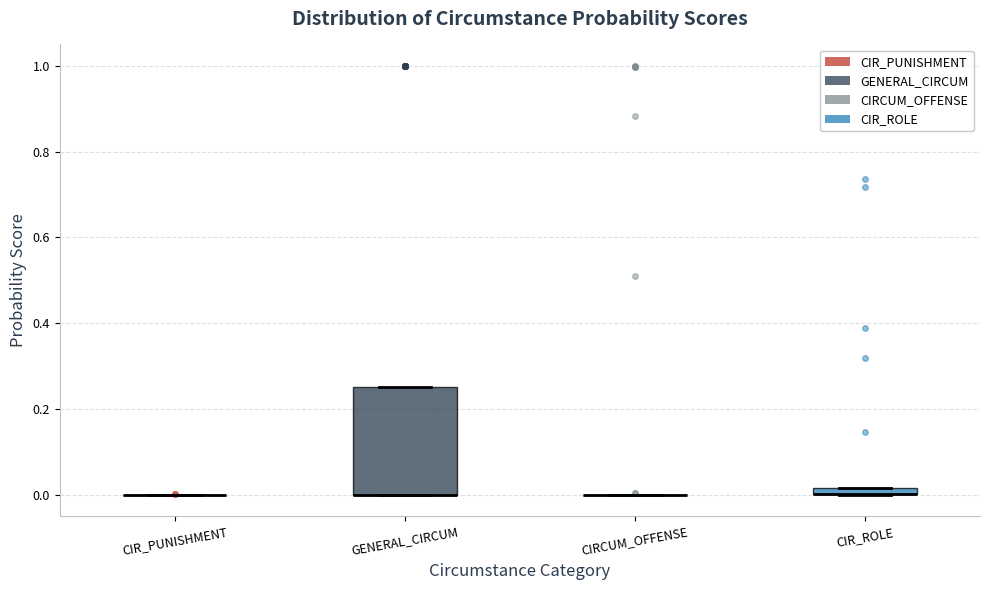

Where is the upper edge of the box for GENERAL_CIRCUM on the y-axis? The values are not printed on the chart, so give them approximately, as read against the axis.

0.26